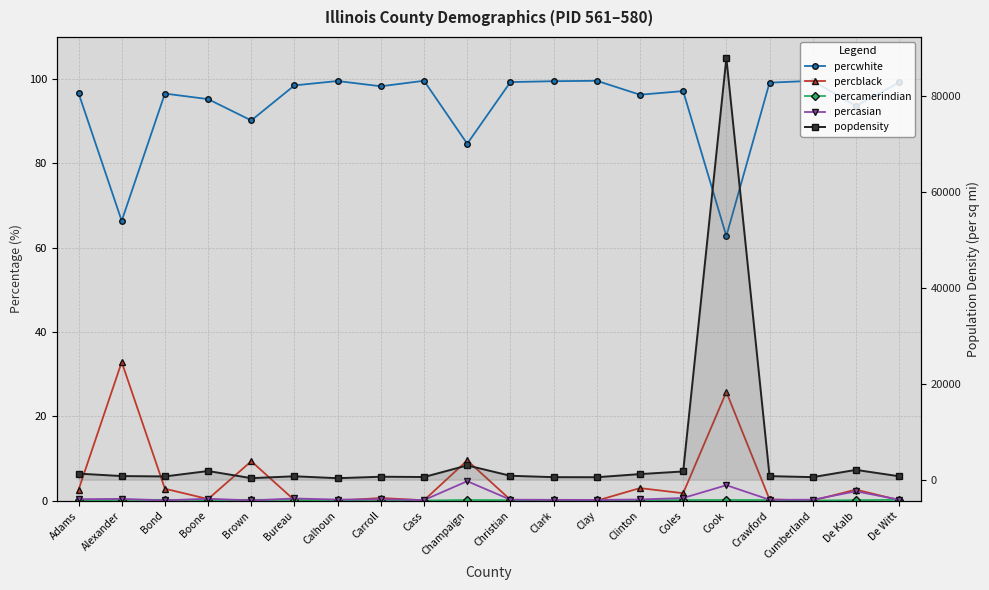

The percblack series shows 3.0 at Clinton. True or false?

True